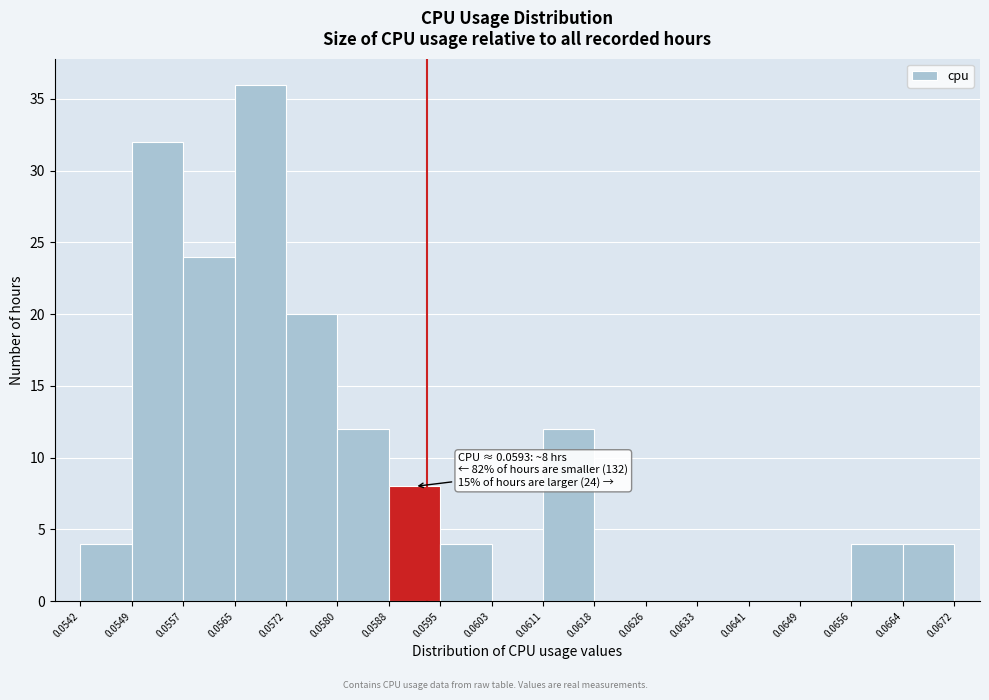

Which range on the x-axis has the tallest bar?

0.0565 to 0.0572